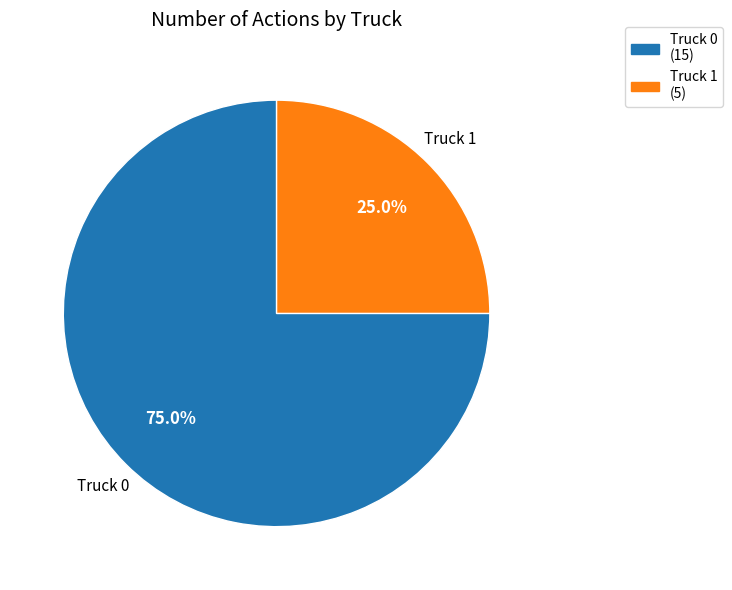

What is the smallest slice in the pie chart?

Truck 1